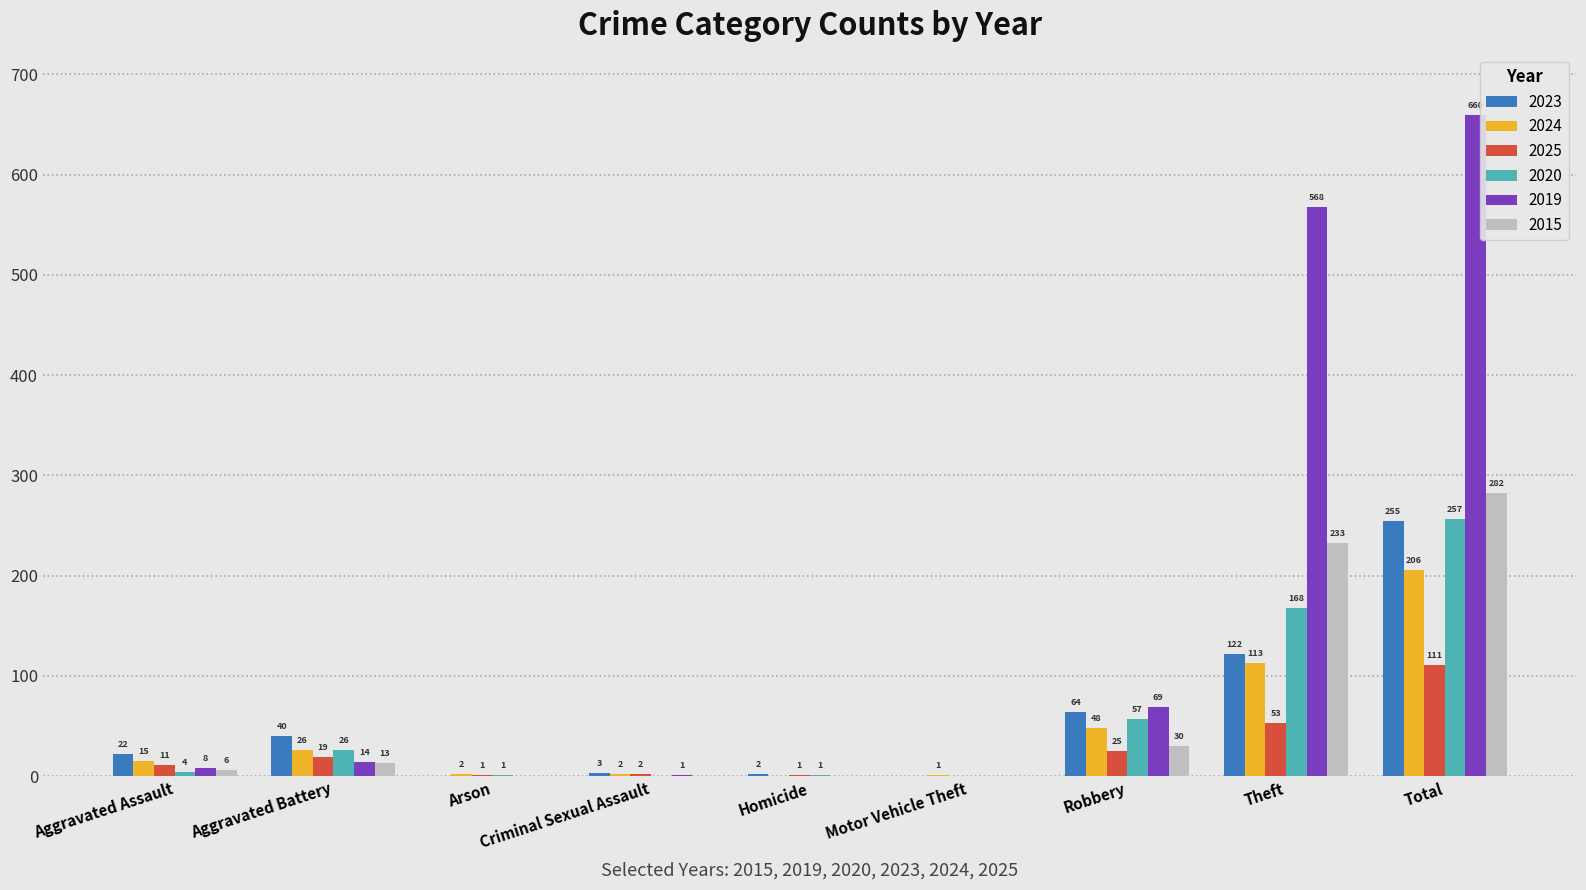

What are all the series names shown in the legend?

2023, 2024, 2025, 2020, 2019, 2015